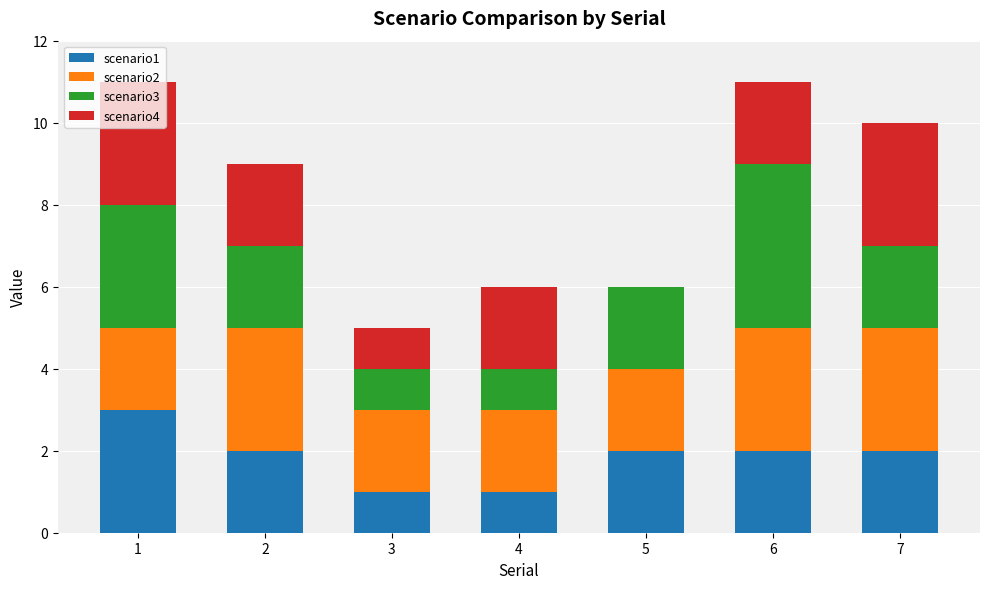

Does the chart contain stacked bars?

Yes